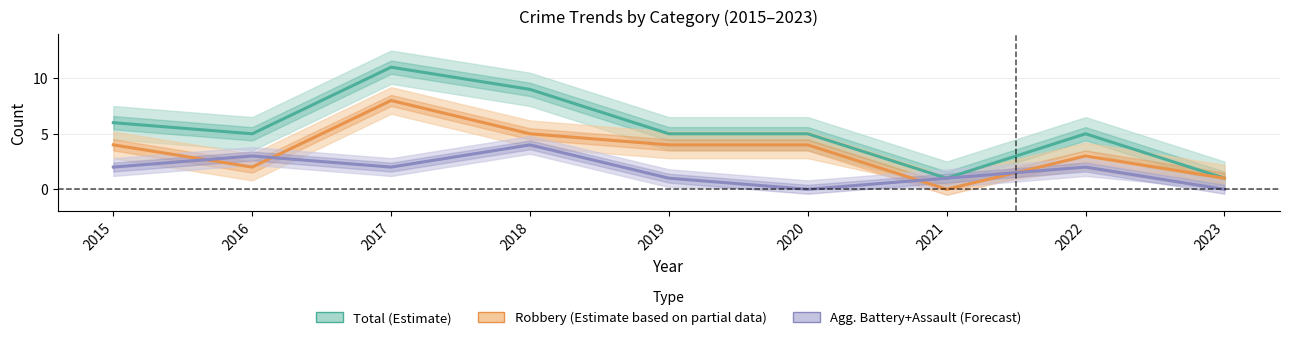

How many interior local peaks does the Total (Estimate) series have?

2